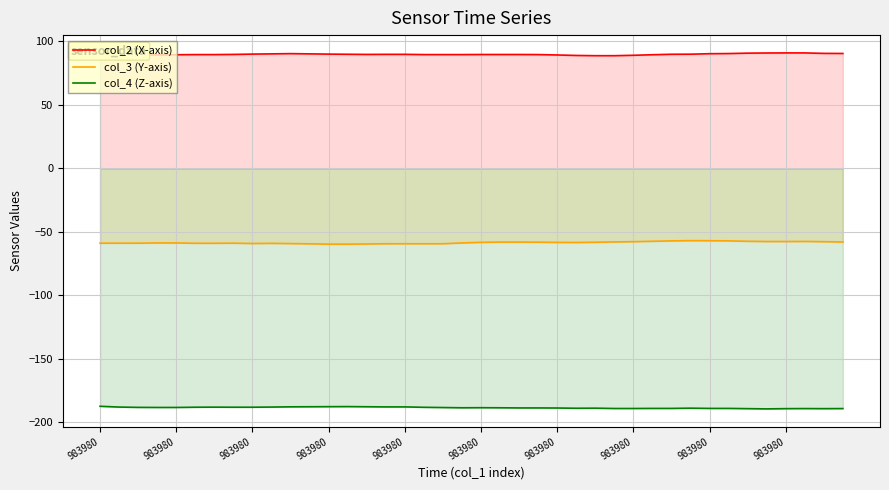

True or false: col_2 (X-axis) has more than 2 interior local peaks.

False